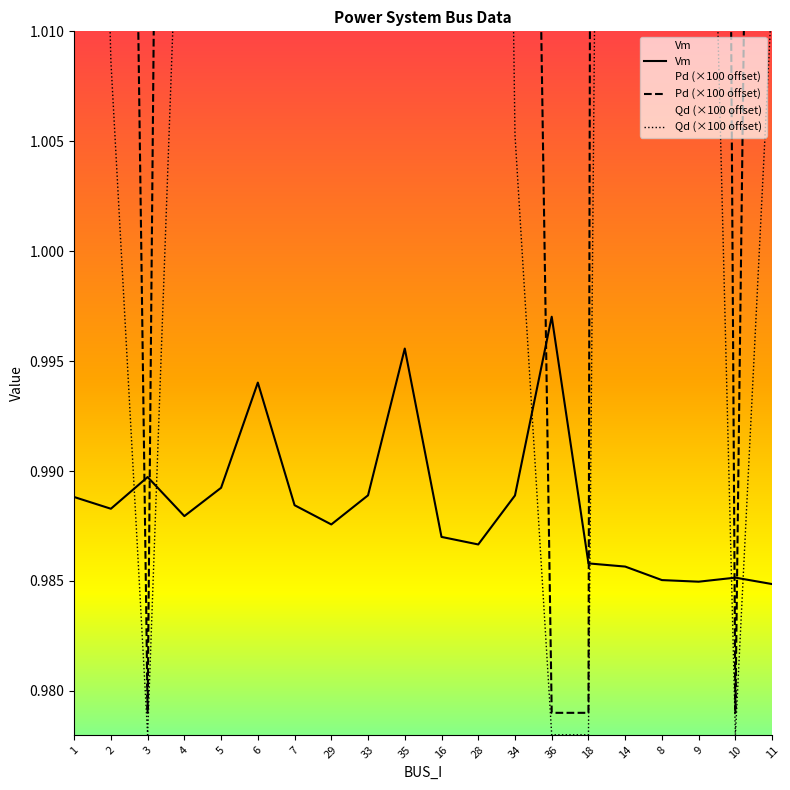

How many interior local valleys does the Qd (×100 offset) series have?

5